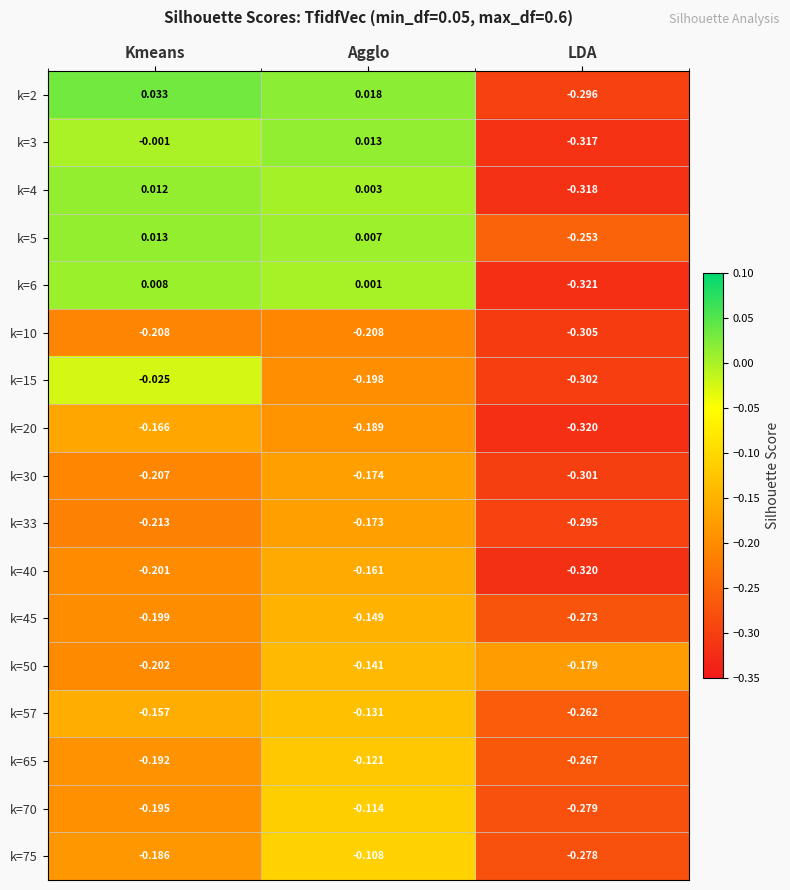

Where is k=75 nearest to the value 0?

Agglo